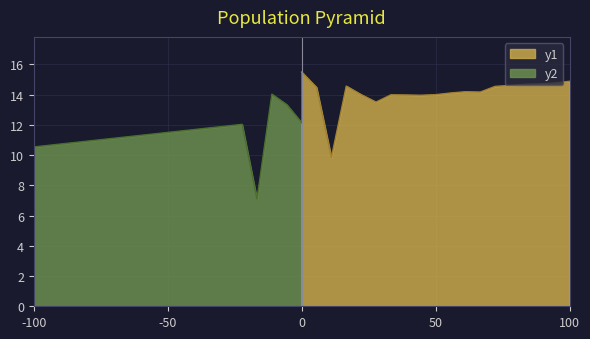

How many interior local valleys (lower than both neighbors) does the data have?

4